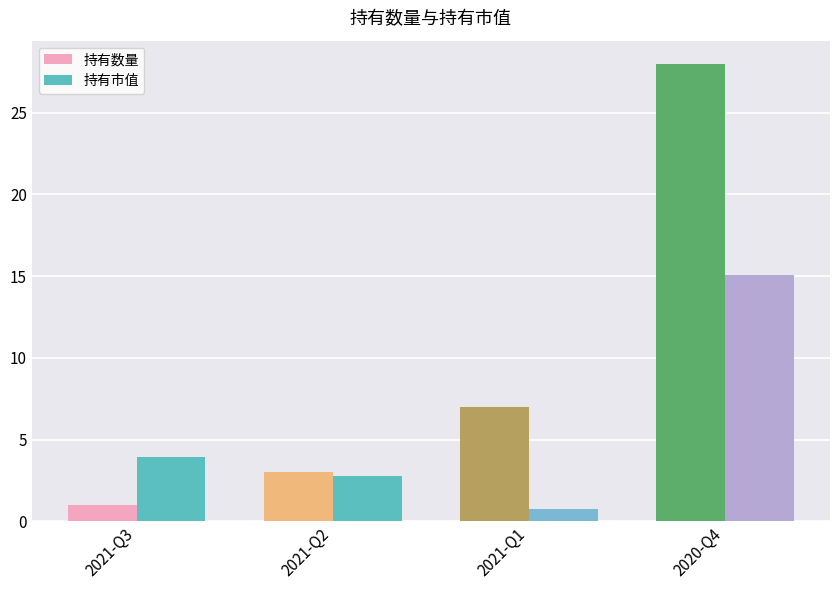

Which series has the widest spread of values?

持有数量